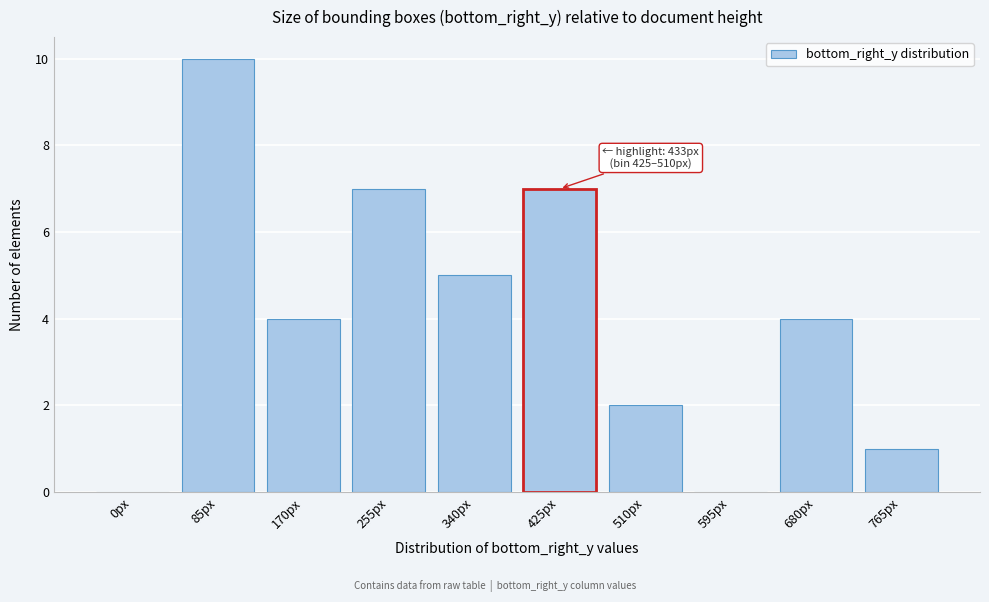

Reading left to right, extract all data points from this chart.

0px=0	85px=10	170px=4	255px=7	340px=5	425px=7	510px=2	595px=0	680px=4	765px=1